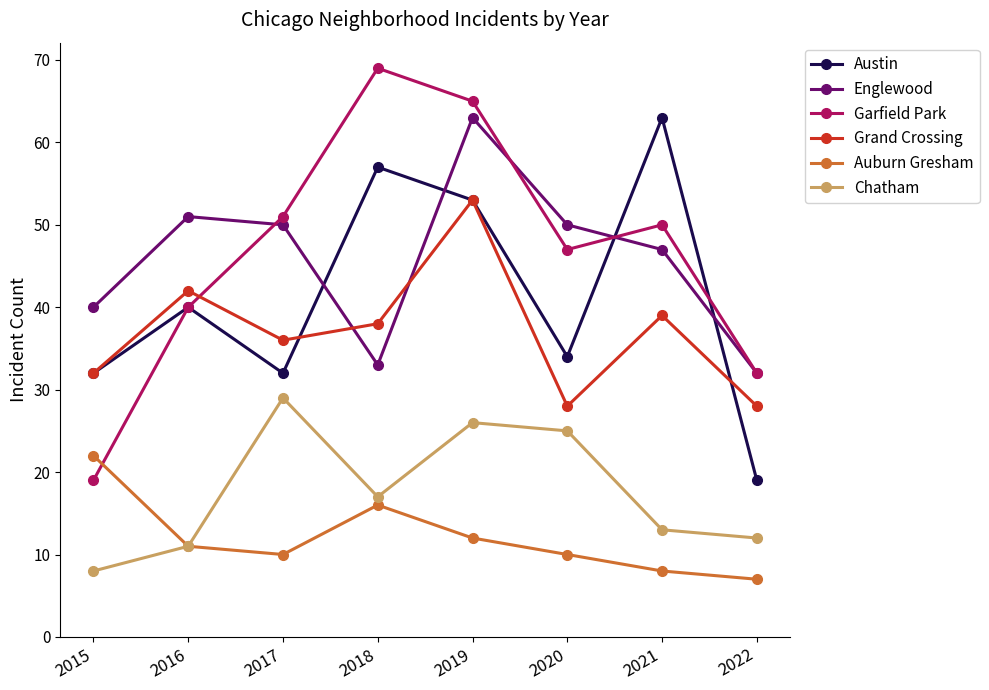

True or false: Englewood and Grand Crossing intersect in this chart.

True